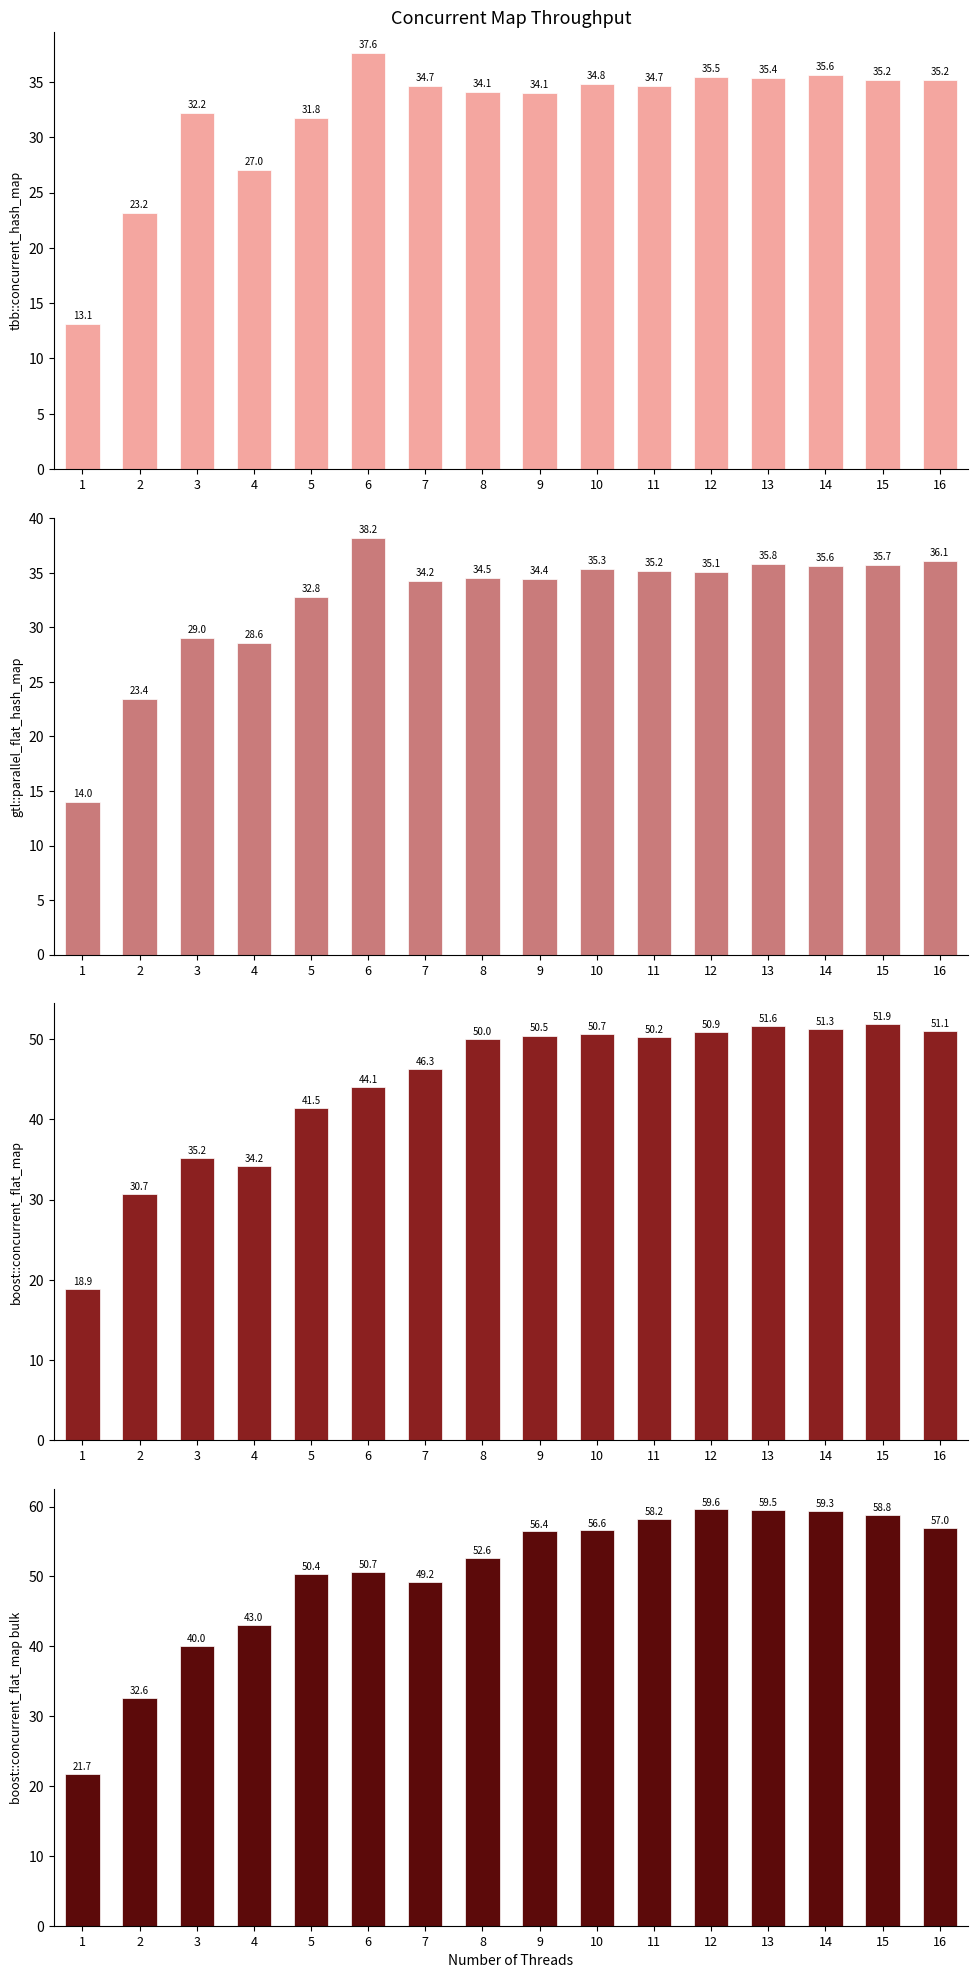

At which category is the sum across all series the highest?

13